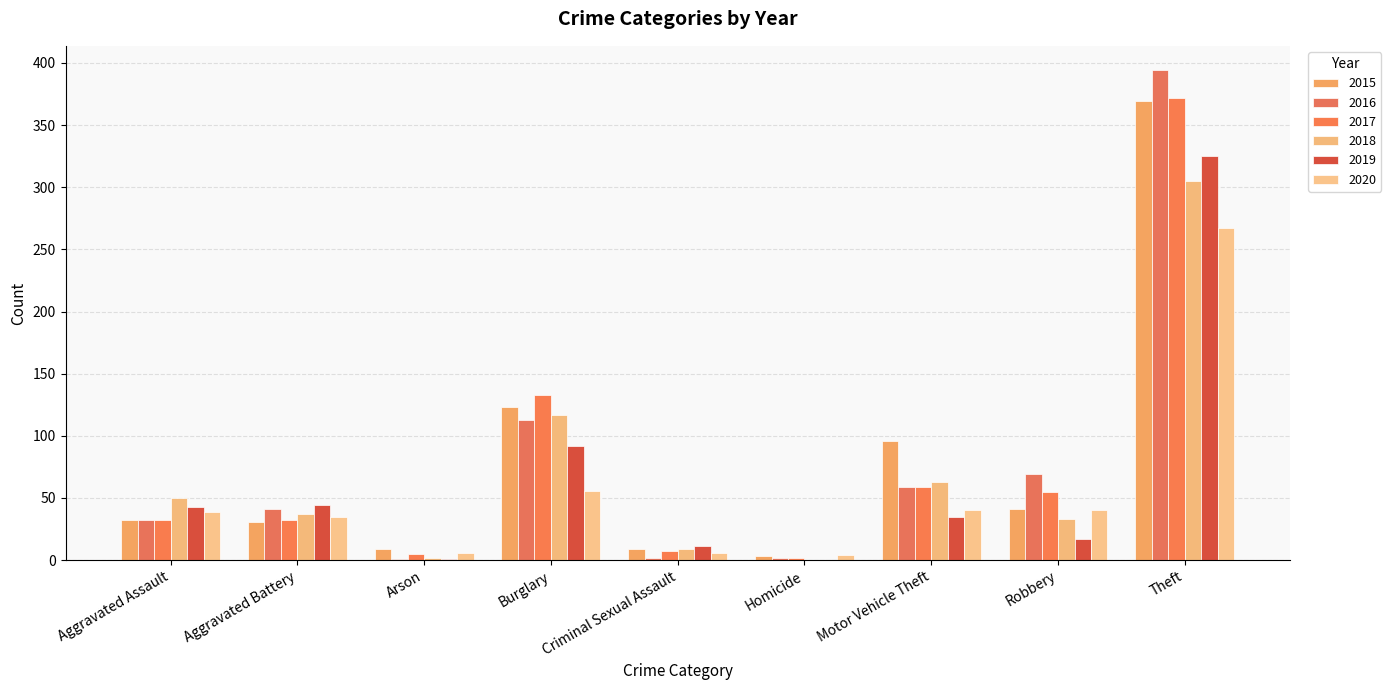

What is the label of the 6th bar from the right?

Burglary